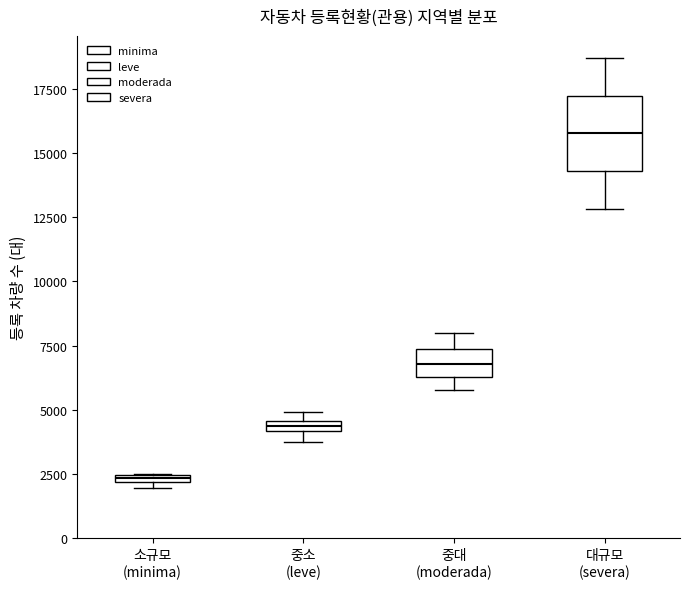

Comparing the boxes themselves (not the whiskers), which one is the tallest?

대규모 (severa)